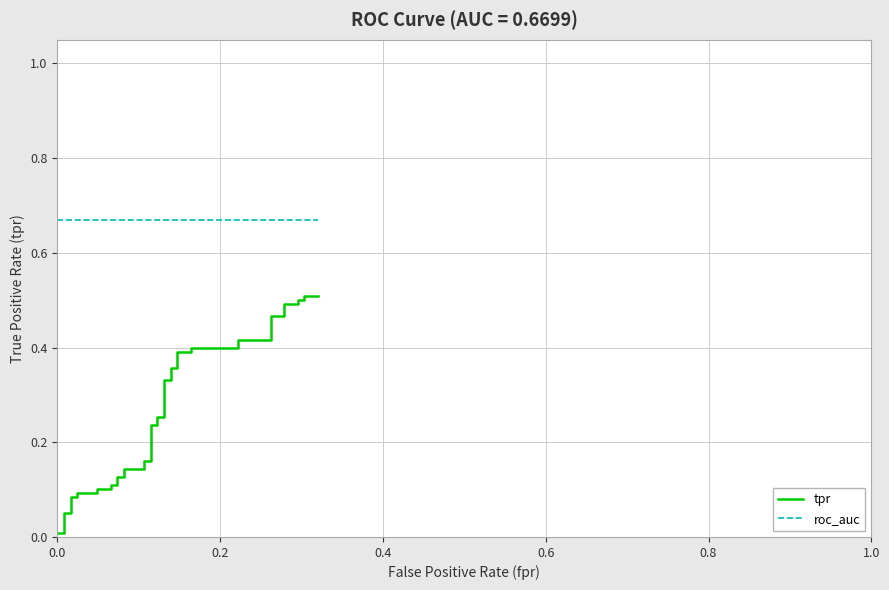

Count the number of data series in this chart.

2